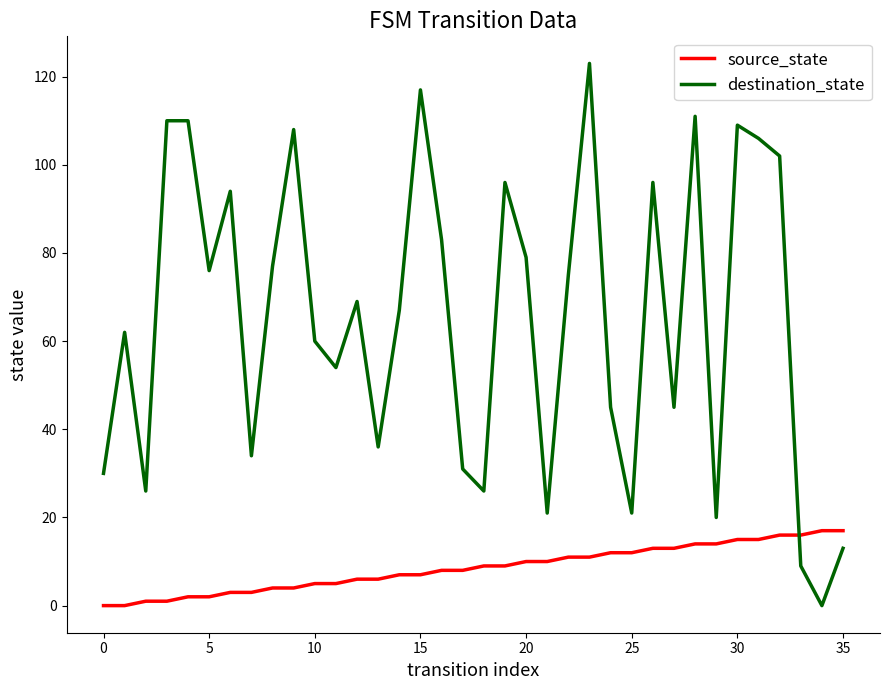

At how many categories does at least one series exceed 56?

21